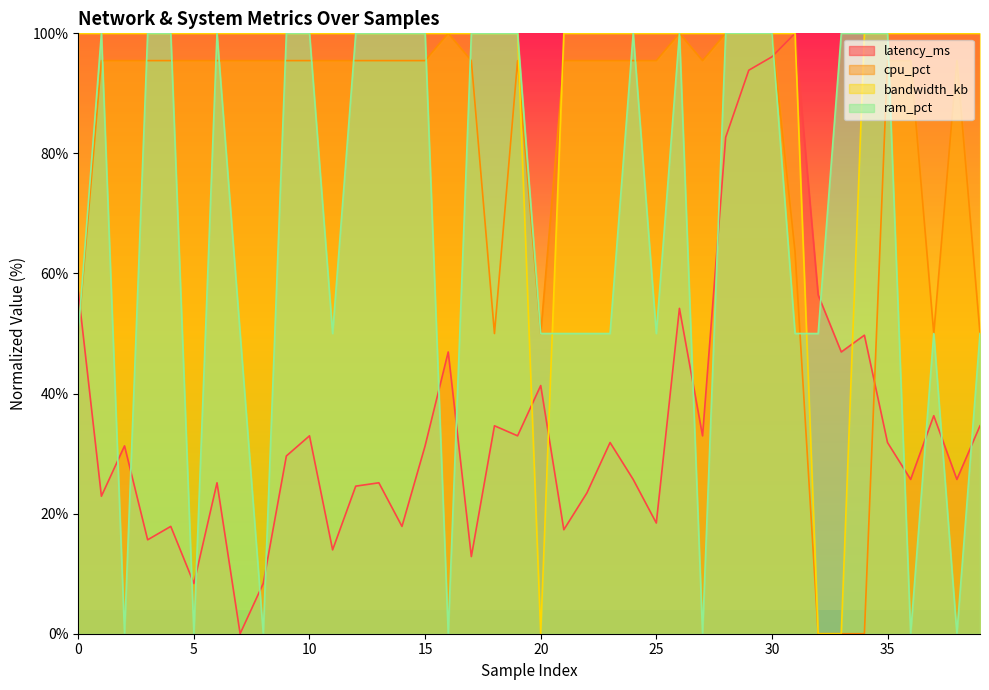

At which category does bandwidth_kb reach its first local valley?

20